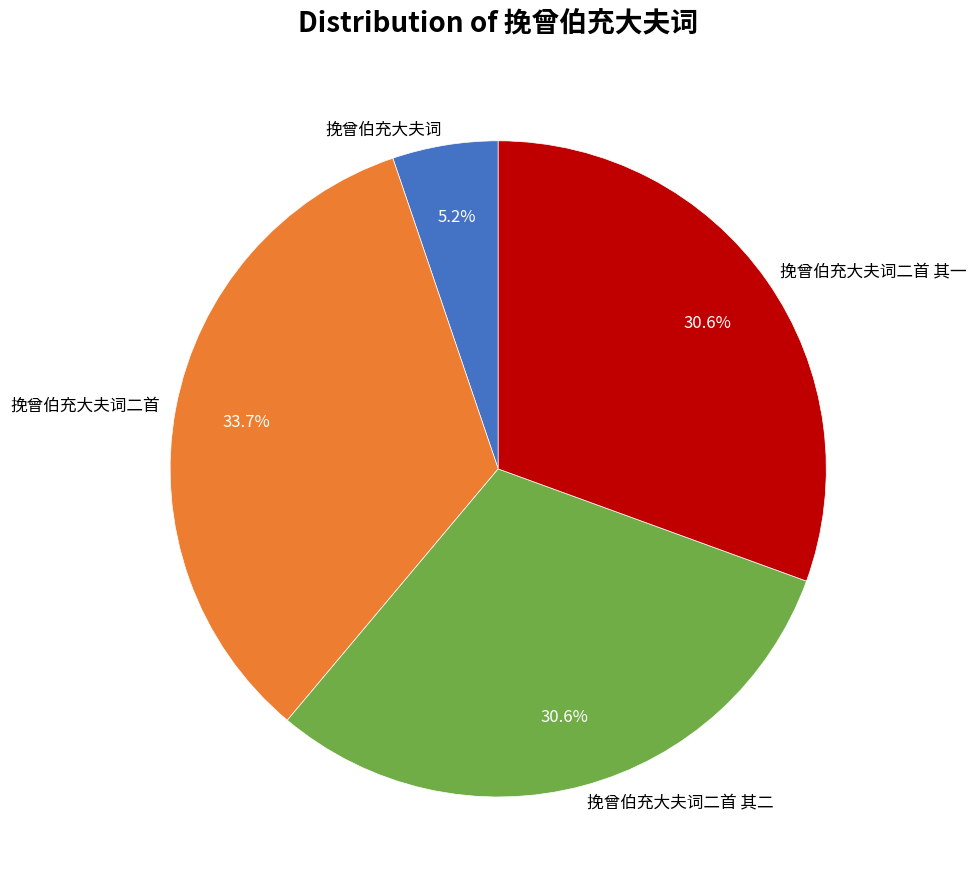

What portion of the pie excludes 挽曾伯充大夫词二首 其一?

69.4%